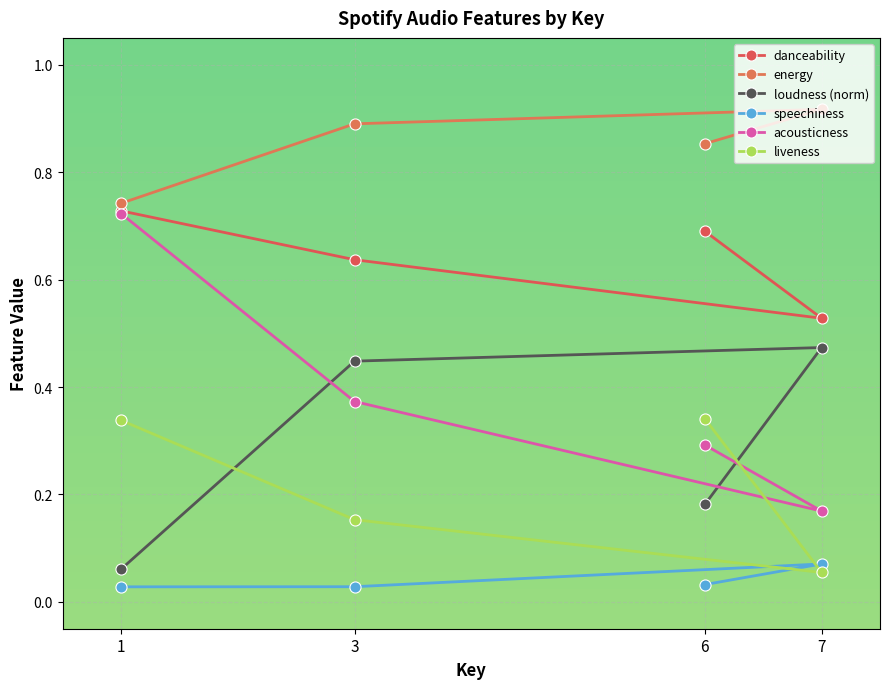

What is the sum of all speechiness values?

0.2